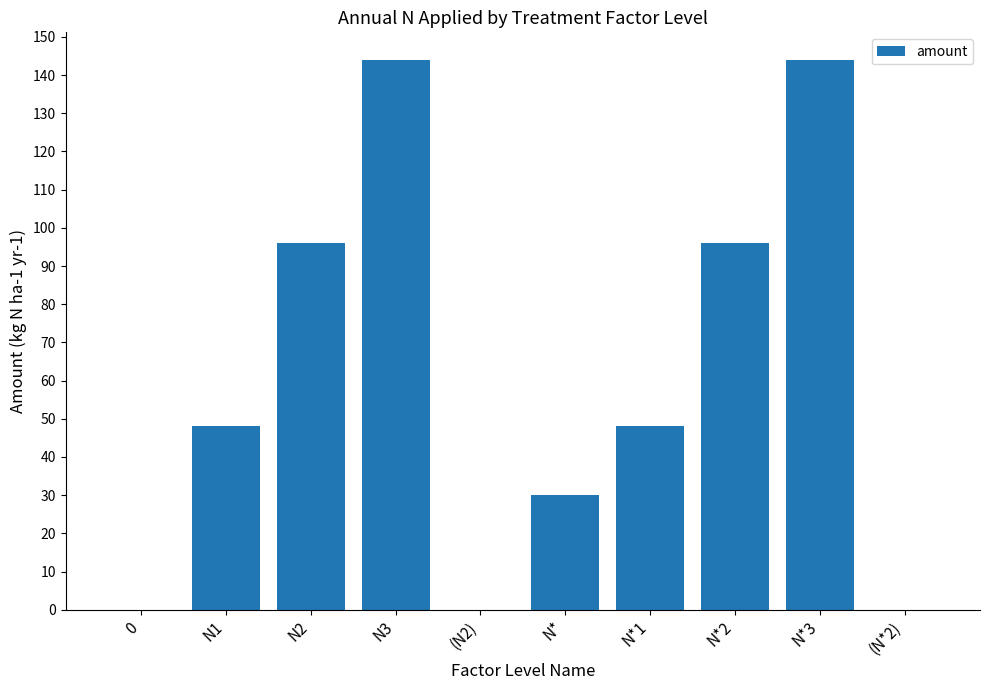

The value at (N2) is 0. True or false?

True